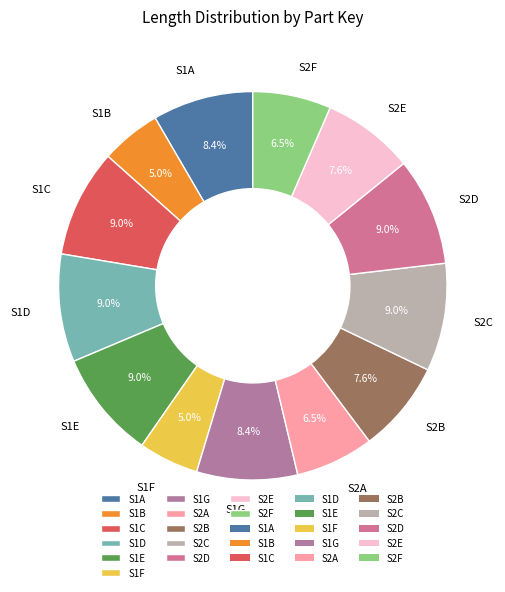

How many slices are in this pie chart?

13